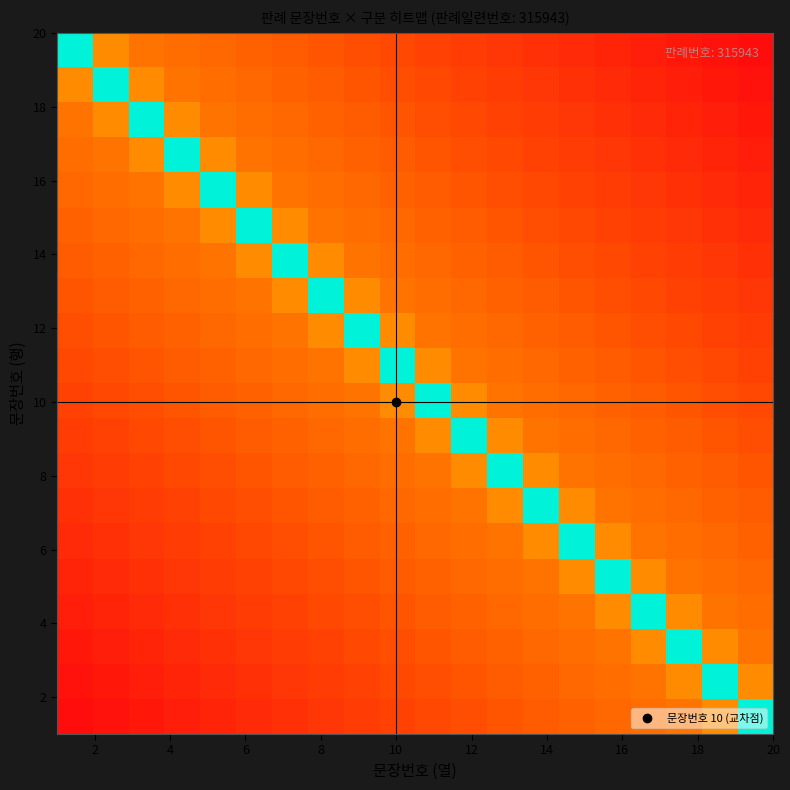

Count the number of data series in this chart.

20